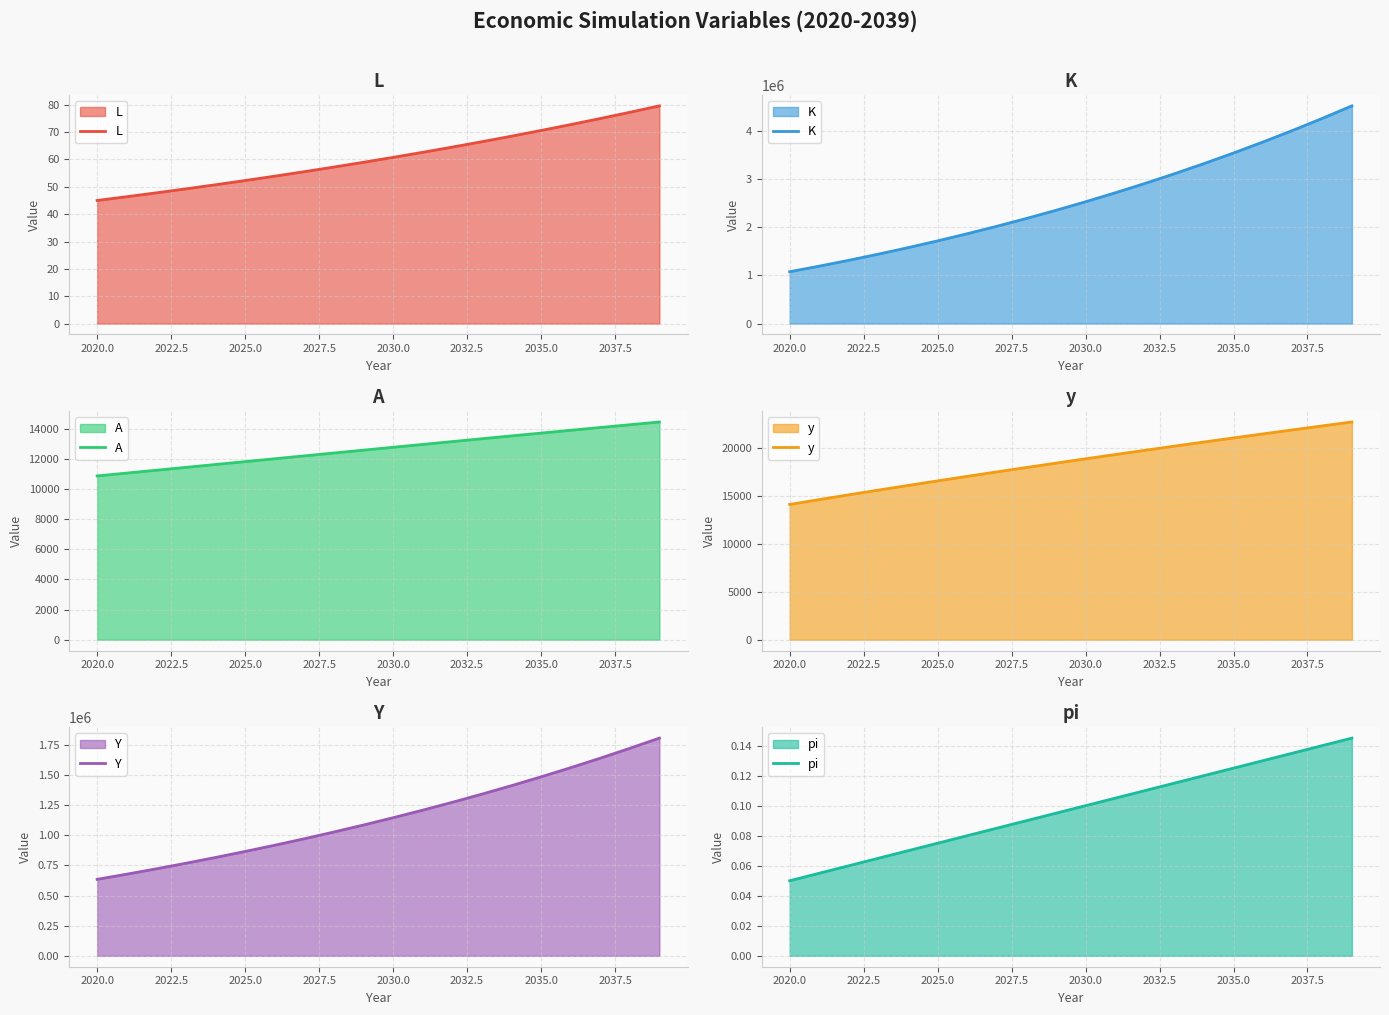

What are all the series names shown in the legend?

L, K, A, y, Y, pi